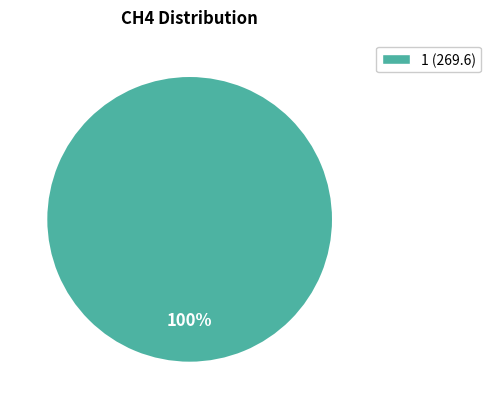

How many segments does this pie chart have?

1